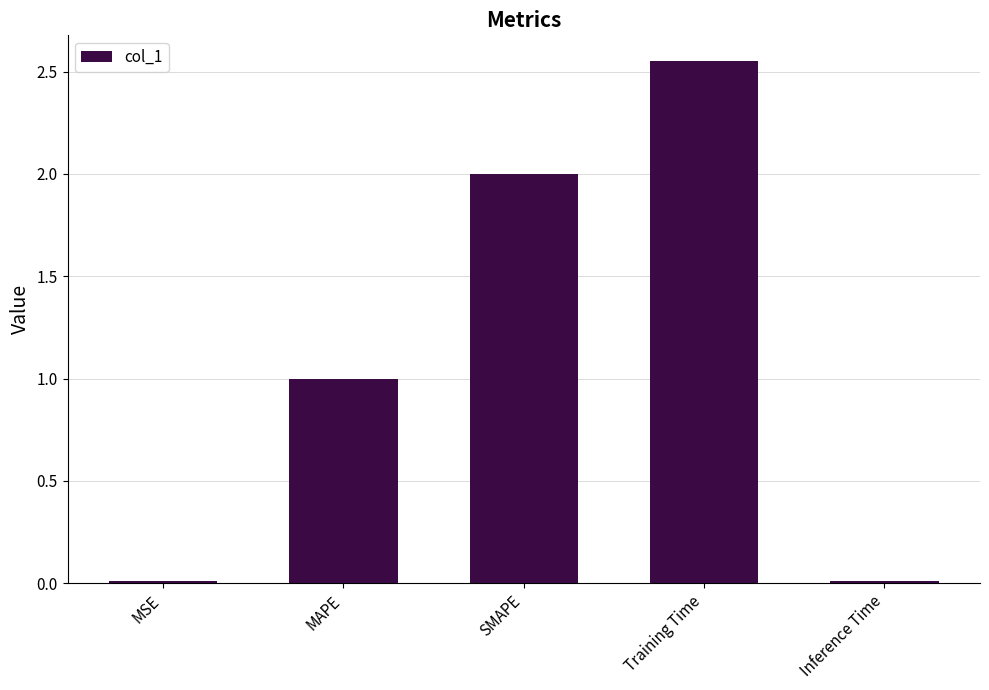

Between MSE and MAPE, which is larger?

MAPE